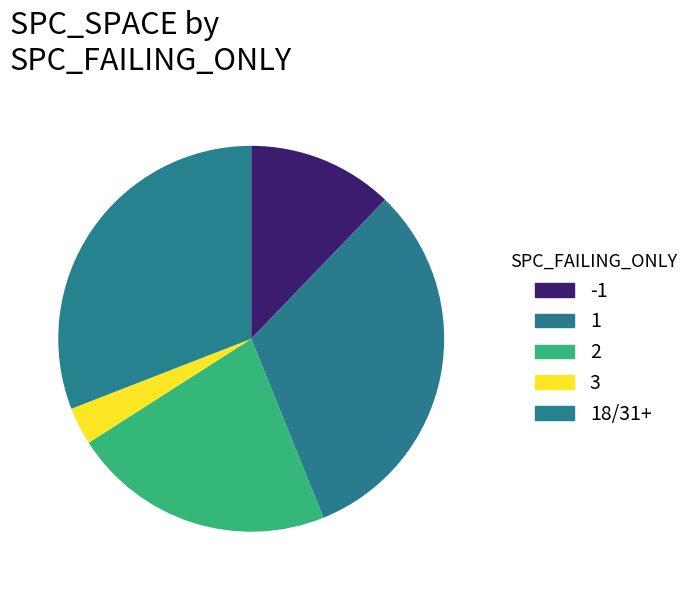

Count the number of slices in the pie.

5